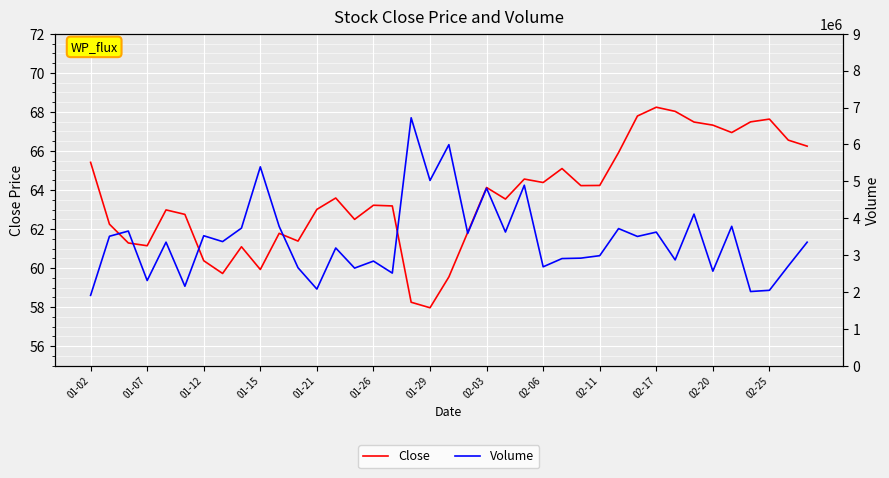

Is it true that Close equals 68.0 at 31?

True